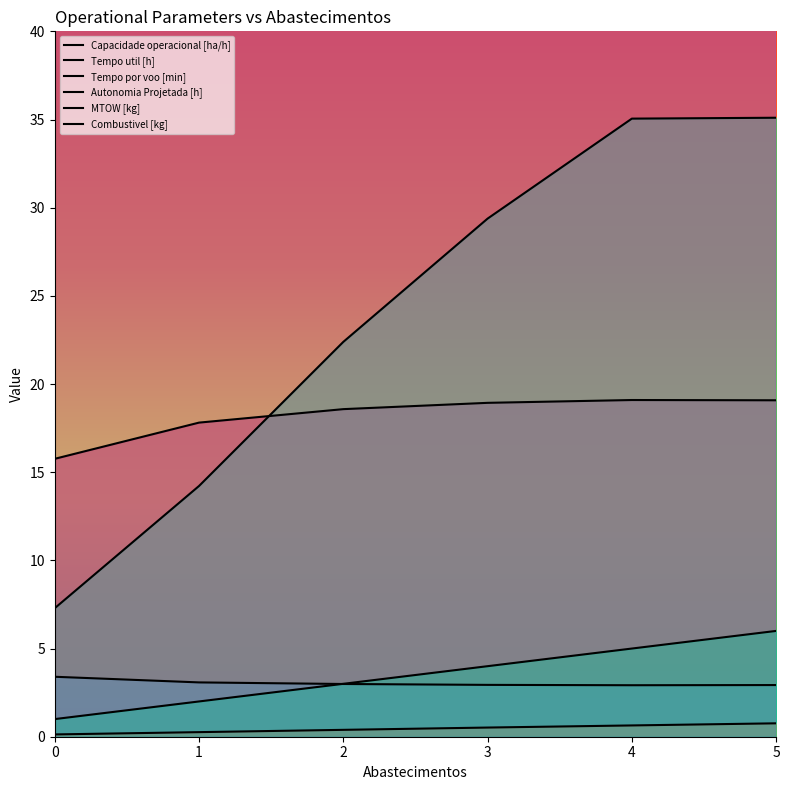

Which series has the widest spread of values?

Tempo por voo [min]